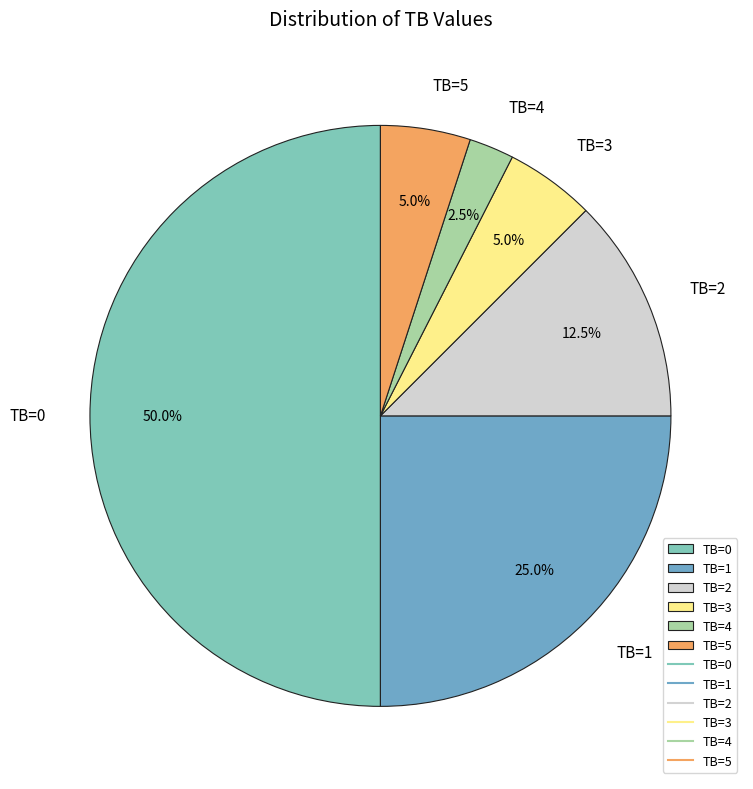

Combined, do TB=0 and TB=5 account for over 50%?

Yes